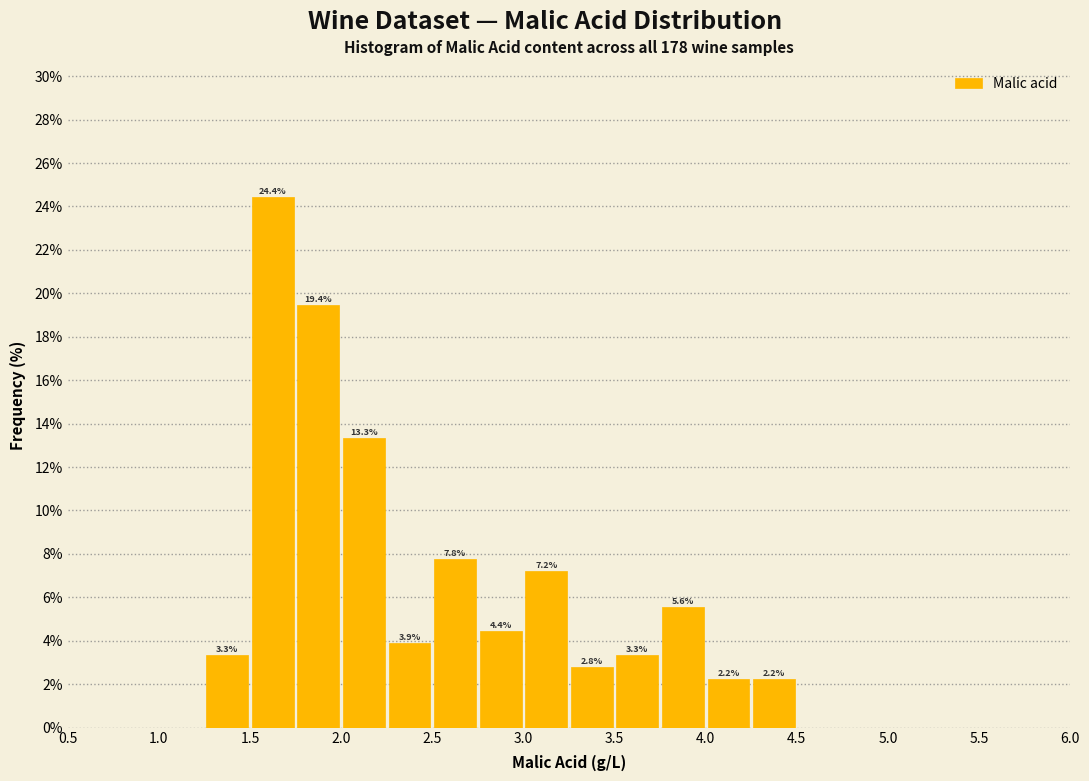

Which range on the x-axis has the tallest bar?

1.50 to 1.75